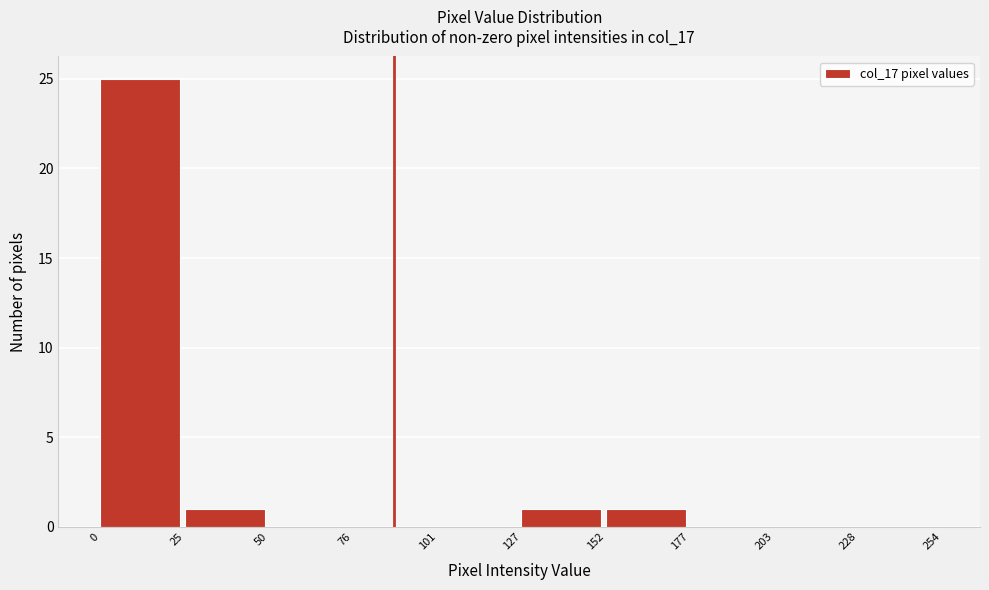

How tall is the bar that spans 152 to 177 on the x-axis? The values are not printed on the chart, so give them approximately, as read against the axis.

1